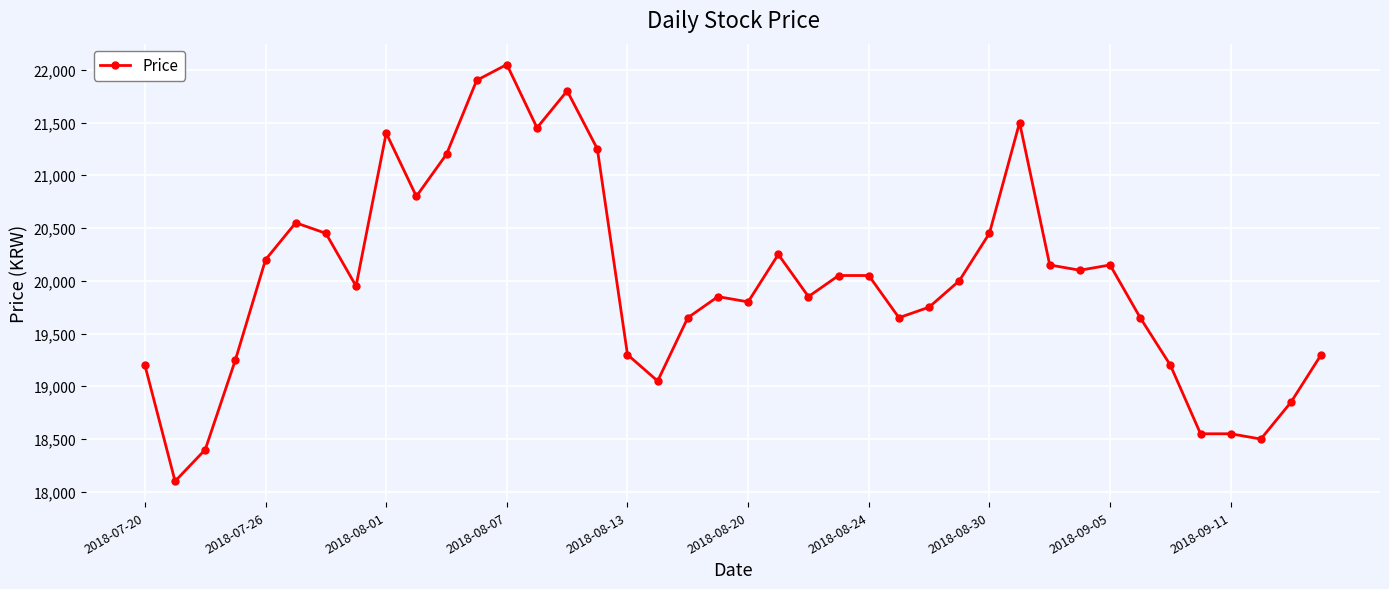

What is the minimum value shown in the chart?

18100